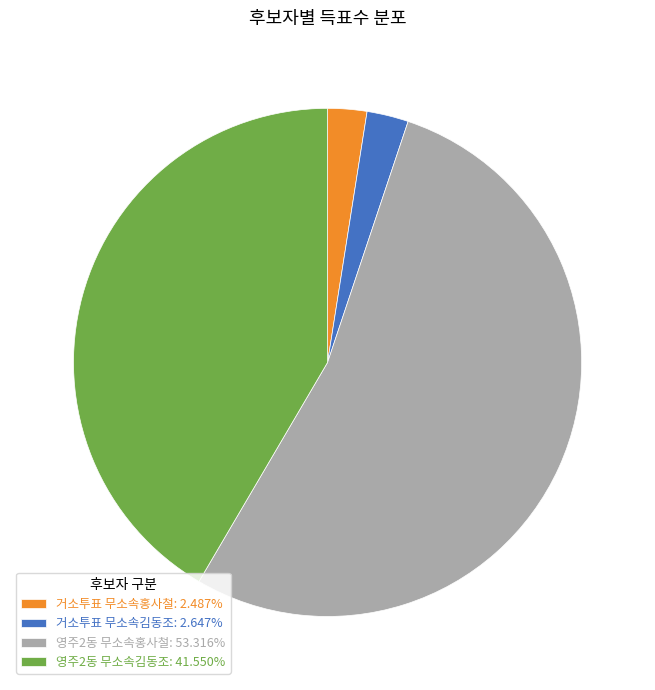

Combined, do 거소투표 무소속홍사철: 2.487% and 영주2동 무소속김동조: 41.550% account for over 50%?

No